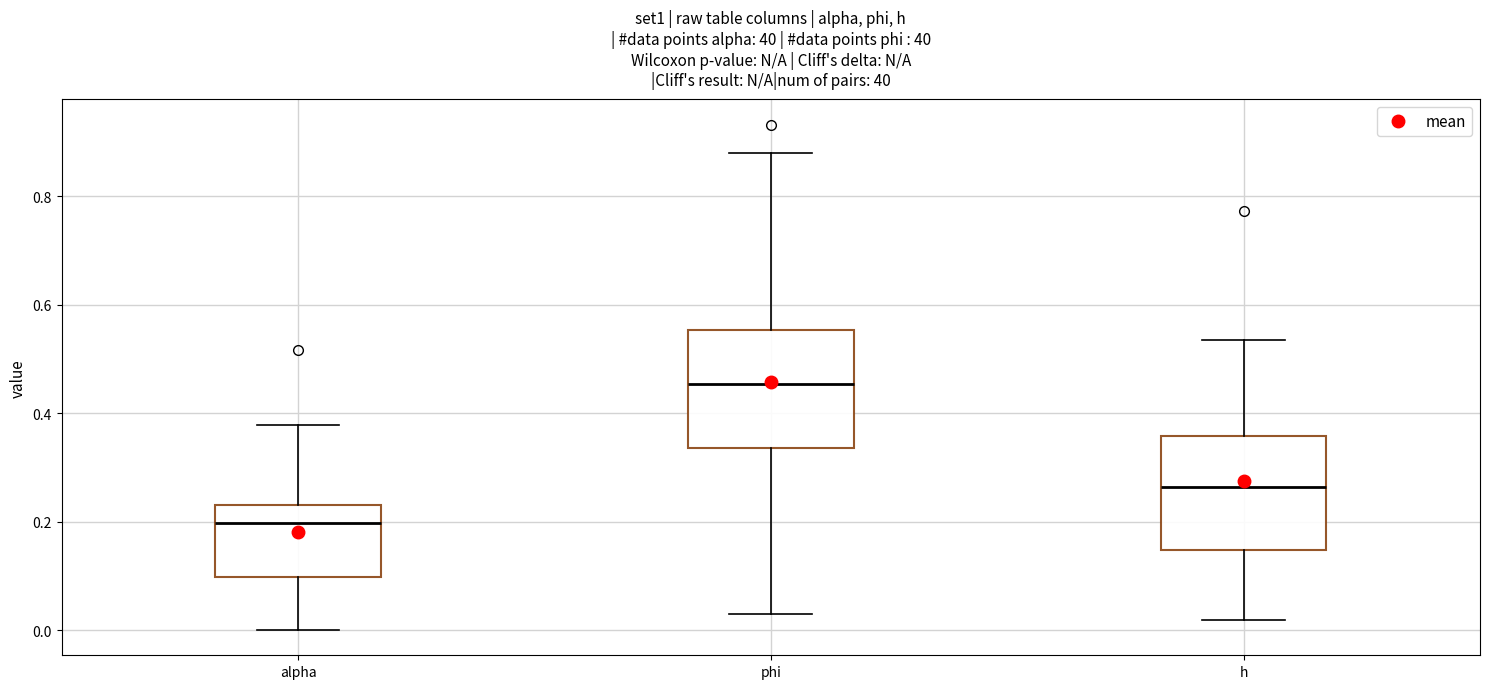

Which box has the lowest median line?

alpha